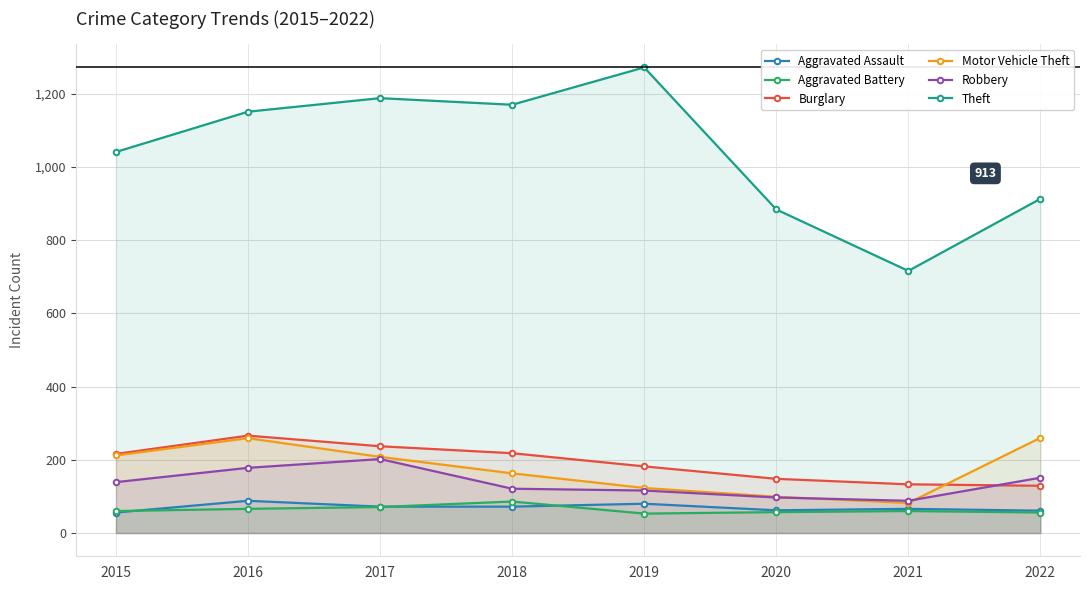

True or false: Robbery and Theft intersect in this chart.

False